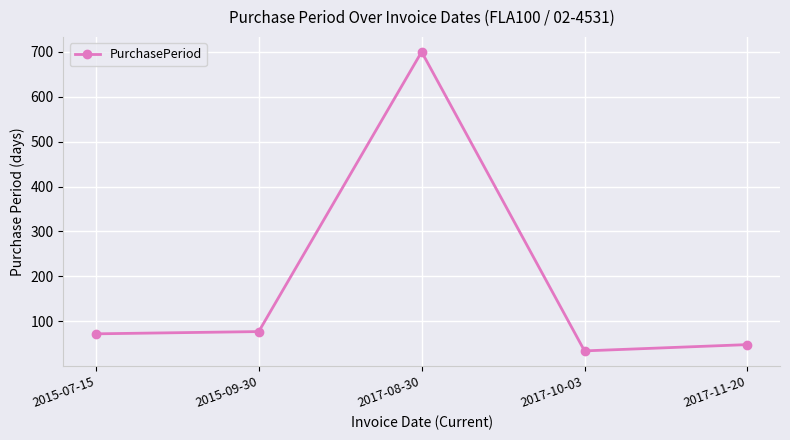

At which category does the data reach its first local peak?

2017-08-30